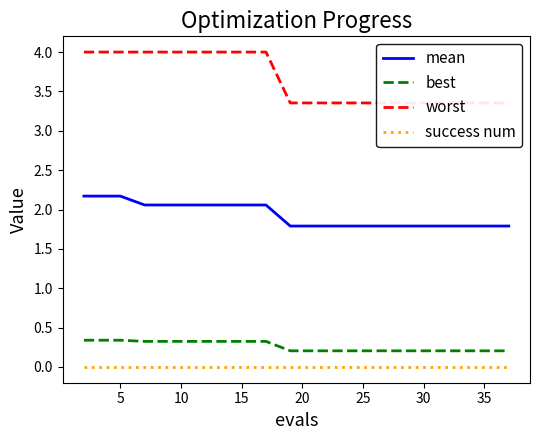

The best series shows 0.6 at 5. True or false?

False